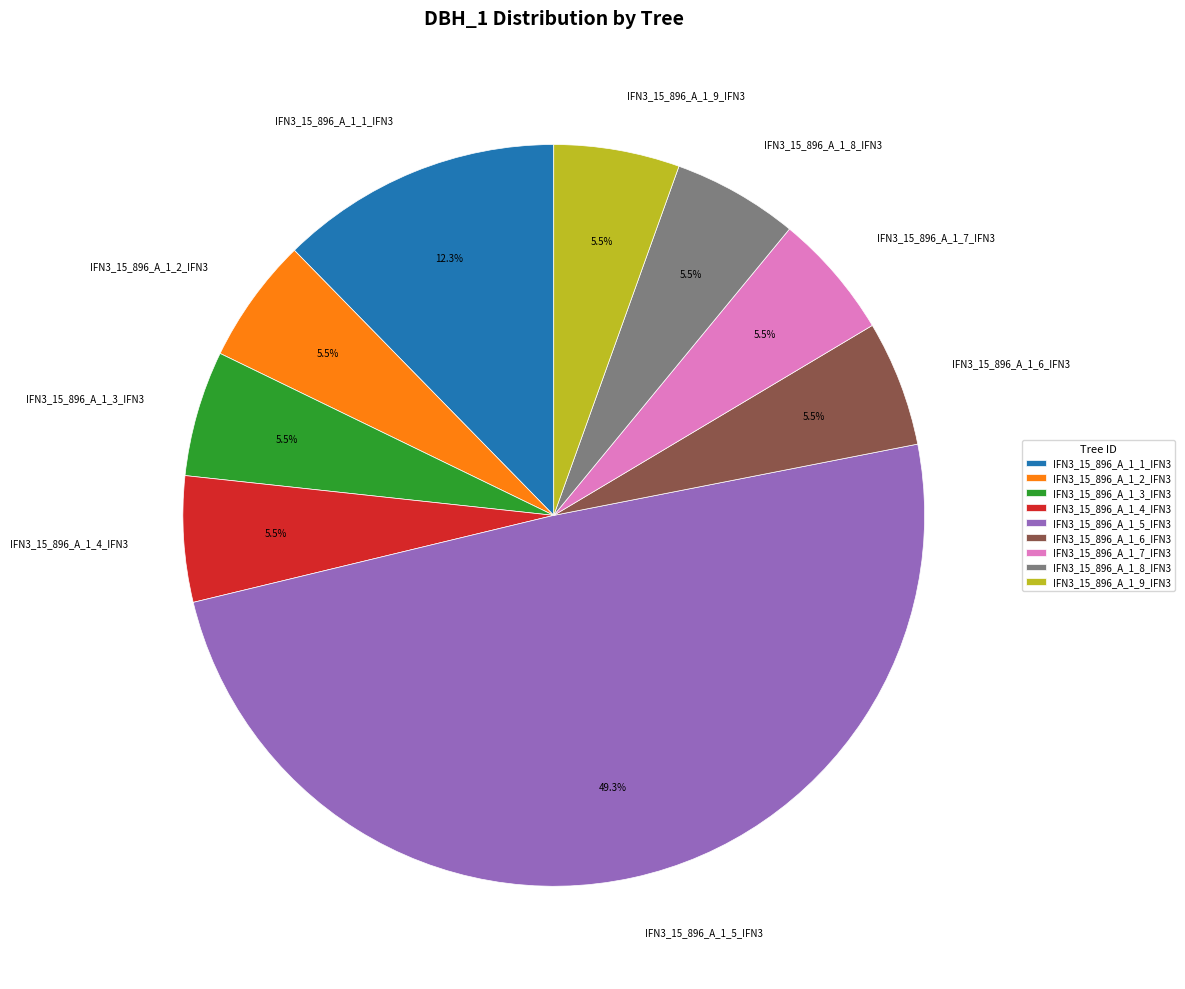

To the nearest percent, what is the combined percentage of IFN3_15_896_A_1_5_IFN3 and IFN3_15_896_A_1_6_IFN3?

55%